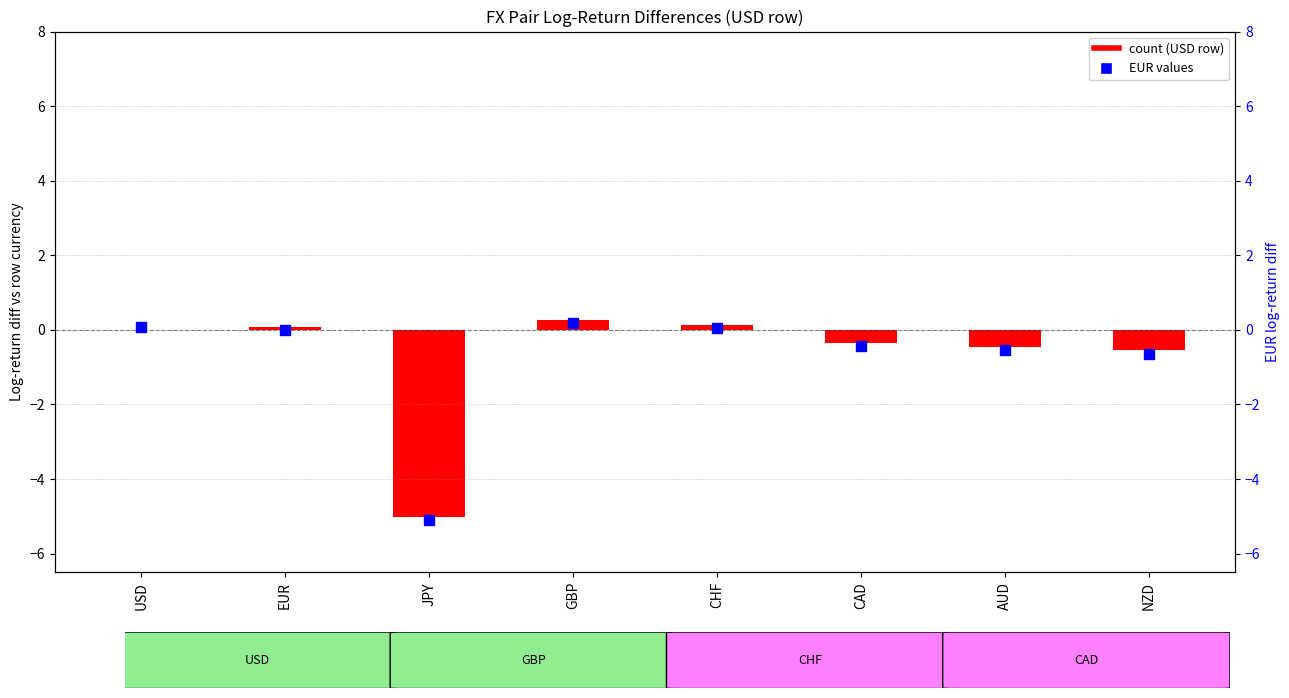

At how many categories does at least one series exceed -4?

7